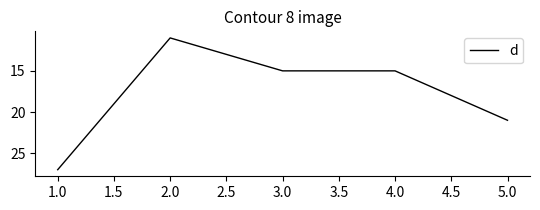

Where is the first local minimum?

2.0